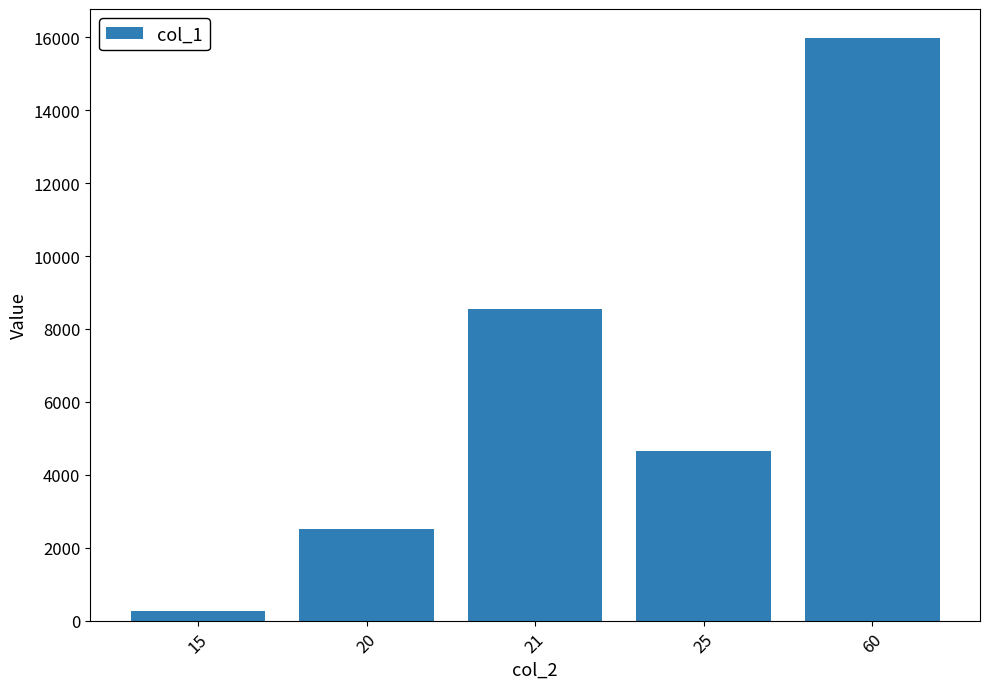

Are the bars horizontal?

No